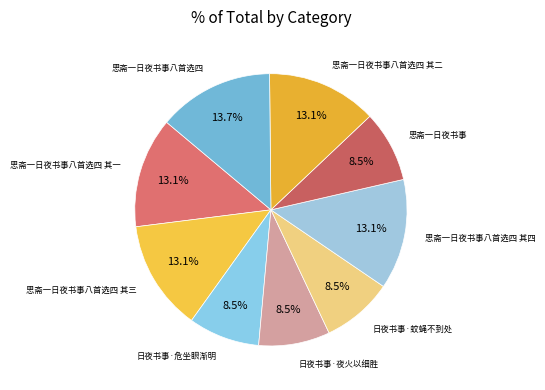

Count the number of slices in the pie.

9